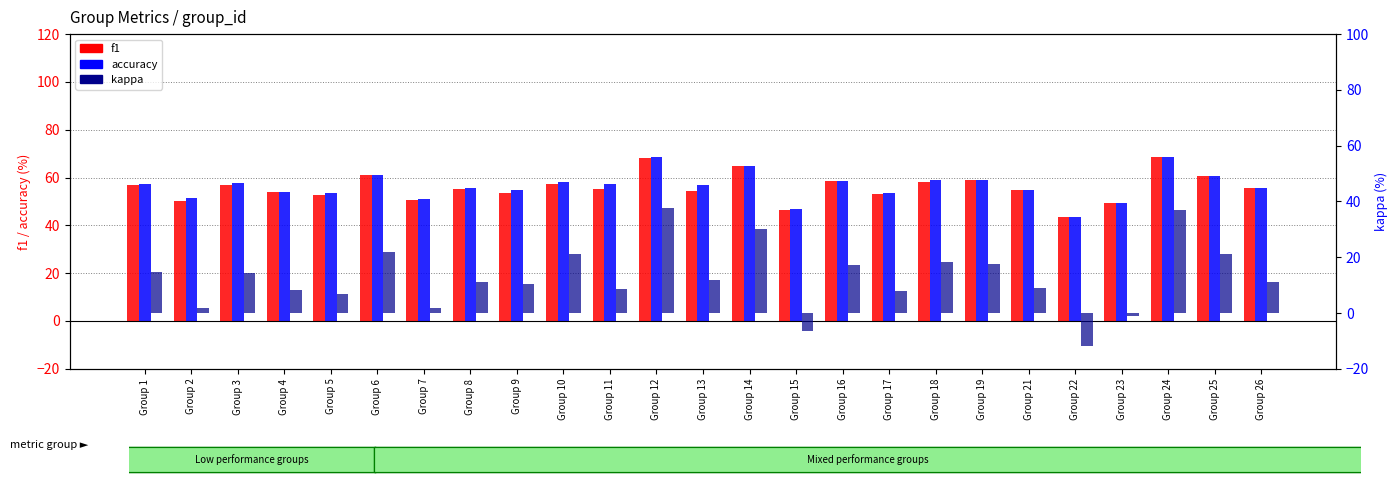

How many distinct data groups are displayed?

3